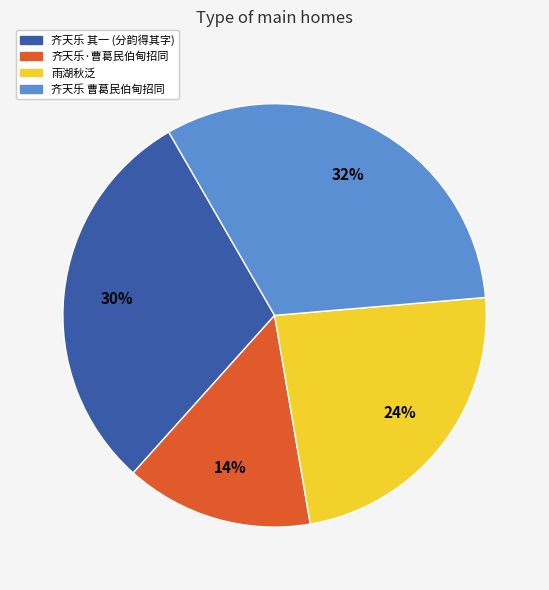

How many slices are in this pie chart?

4